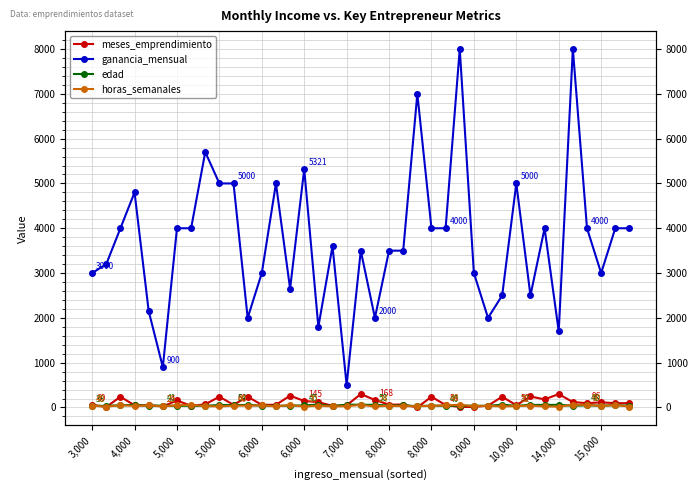

What is the value of the ganancia_mensual point at the 10th from the left?

5000